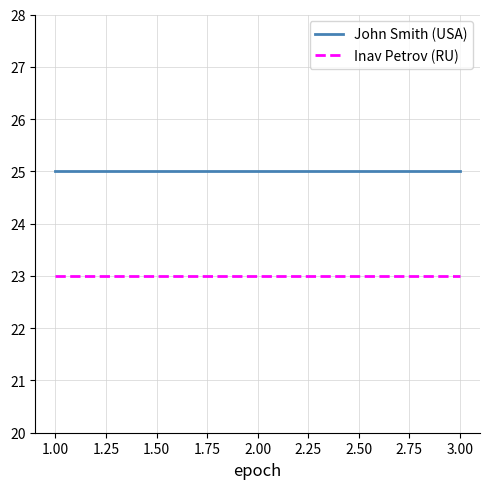

The Inav Petrov (RU) series shows 5 at 1.00. True or false?

False